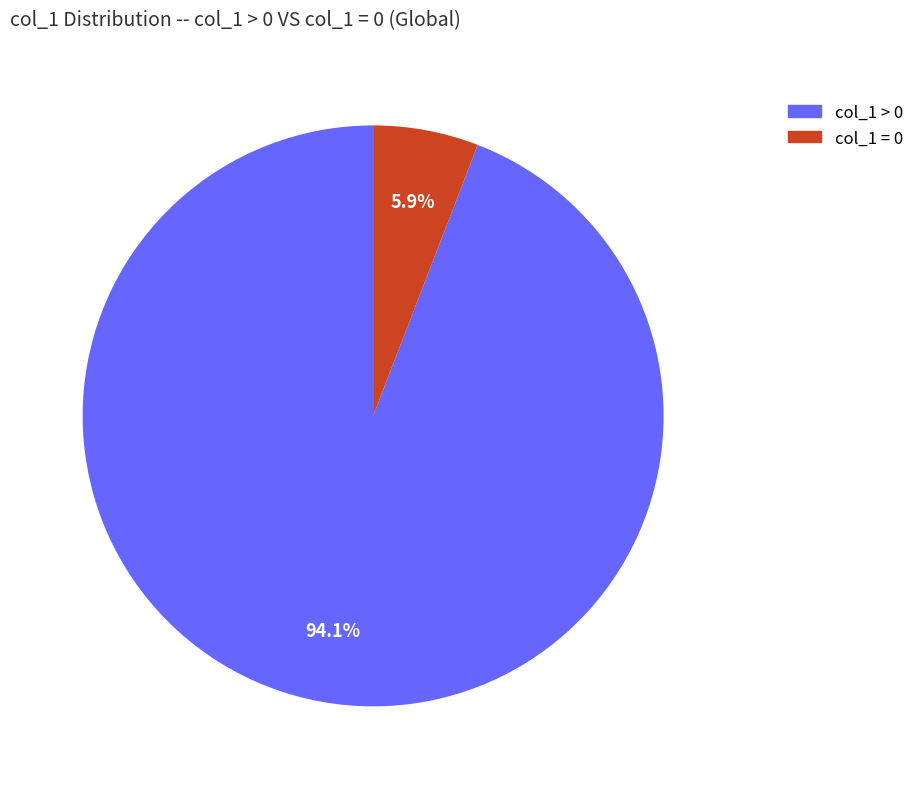

Is there any slice that represents more than half of the pie?

Yes